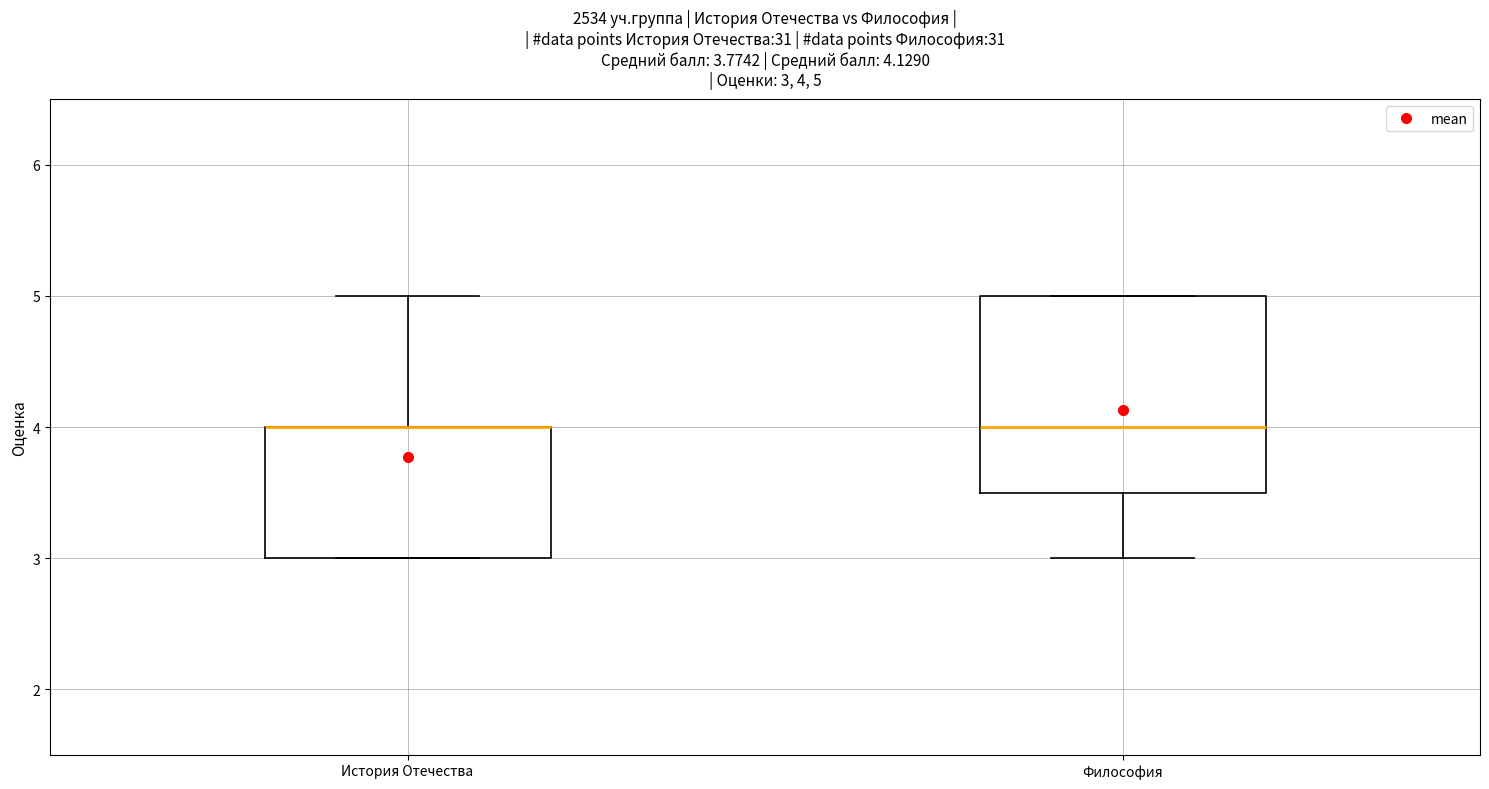

Comparing the boxes themselves (not the whiskers), which one is the tallest?

Философия